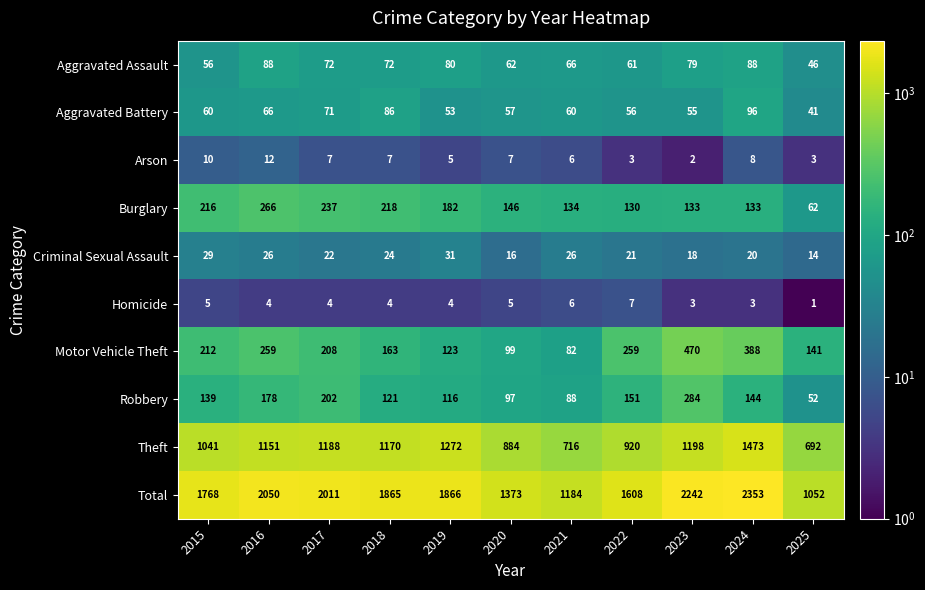

Is it true that Burglary equals 182 at 2019?

True